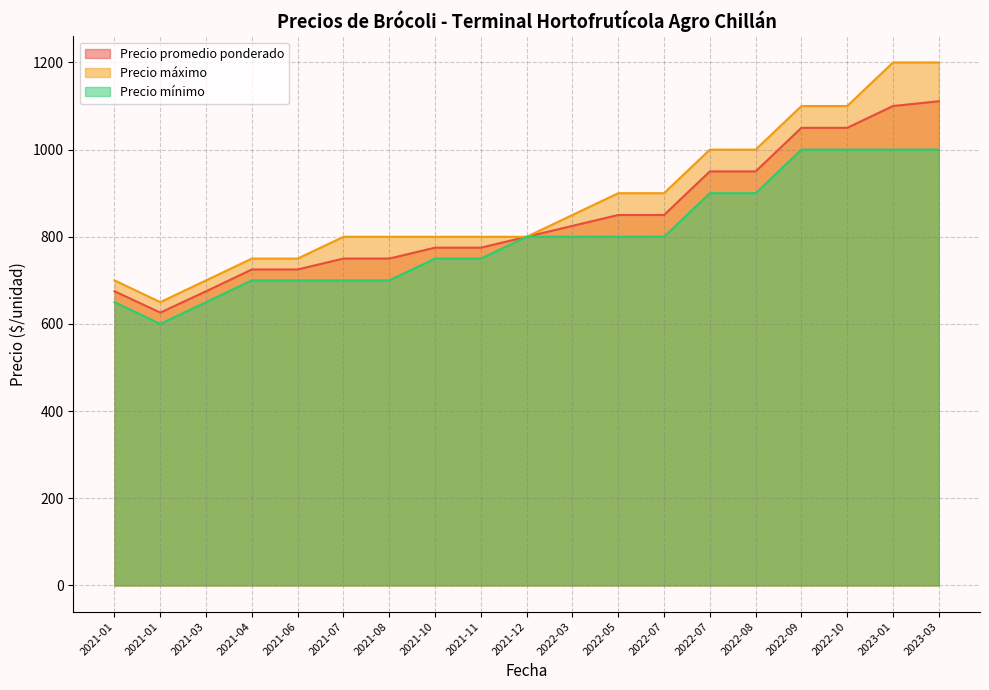

What is the difference between the second highest and minimum values in the Precio mínimo series?

400